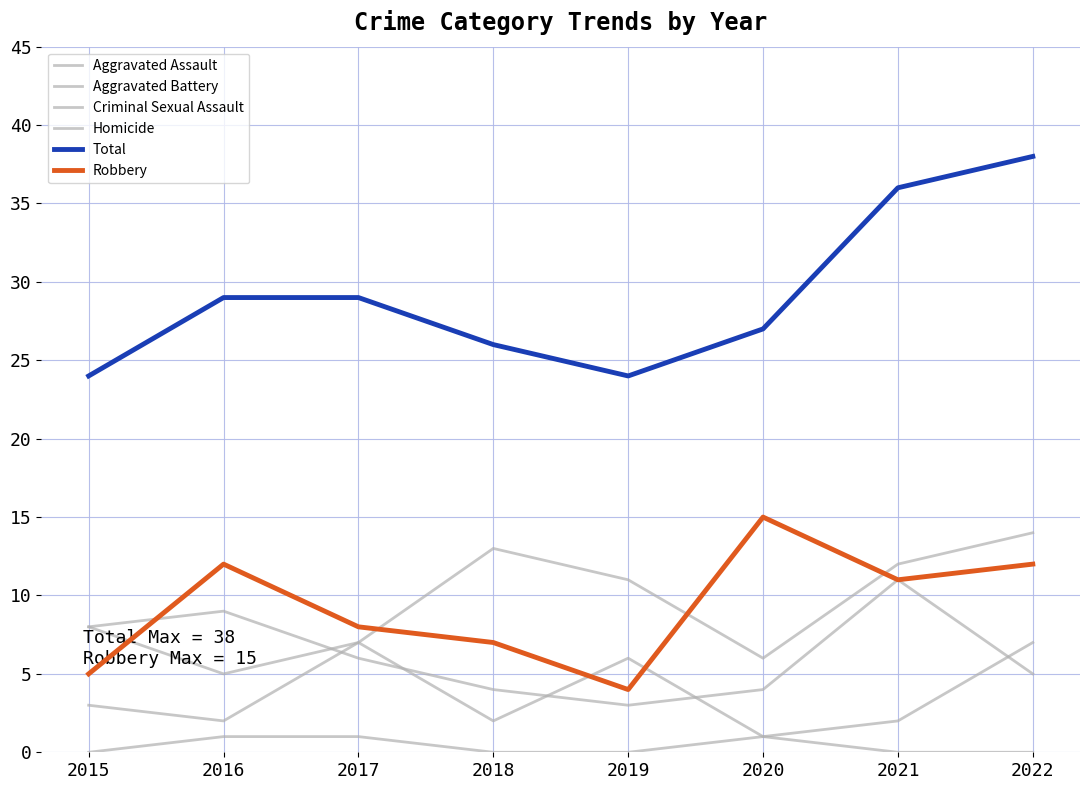

What is the value of the Total point at the 6th from the left?

27